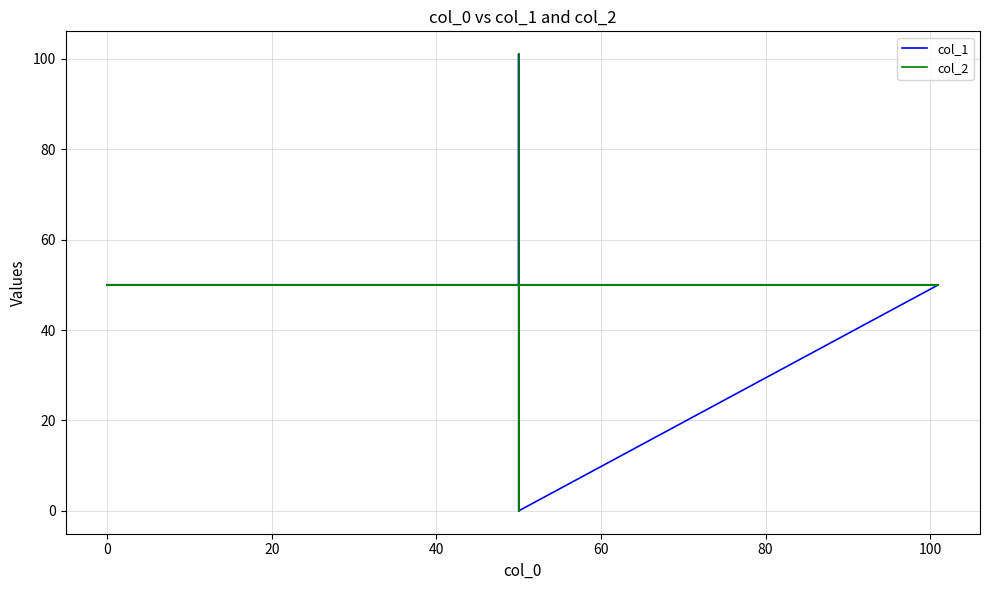

In col_2, how many points are lower than both neighbors (excluding endpoints)?

1